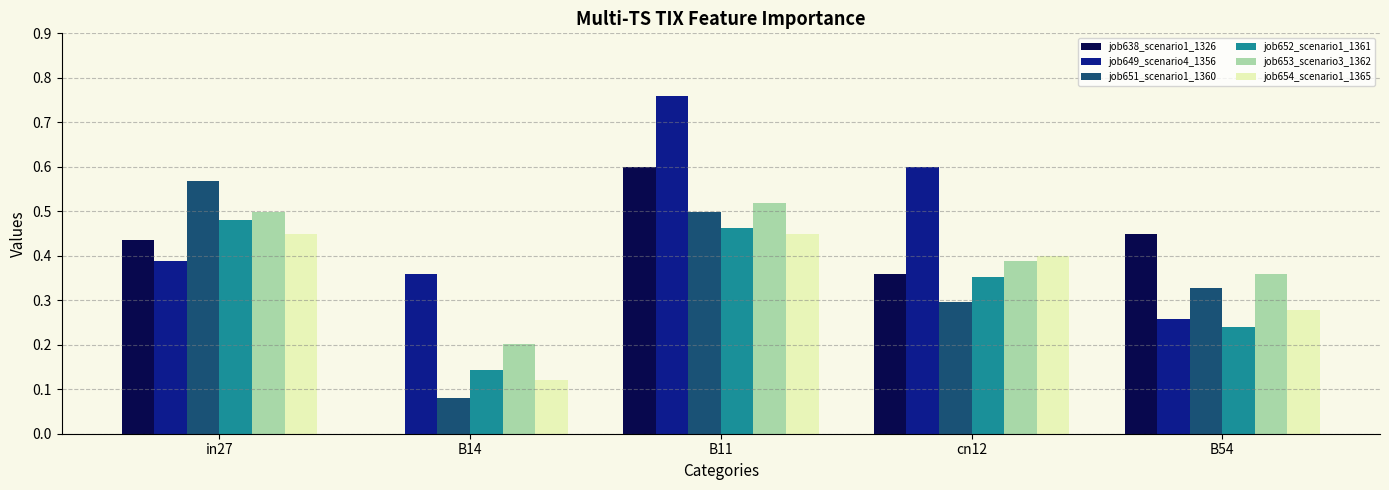

At which label is job653_scenario3_1362 closest to 0?

B14